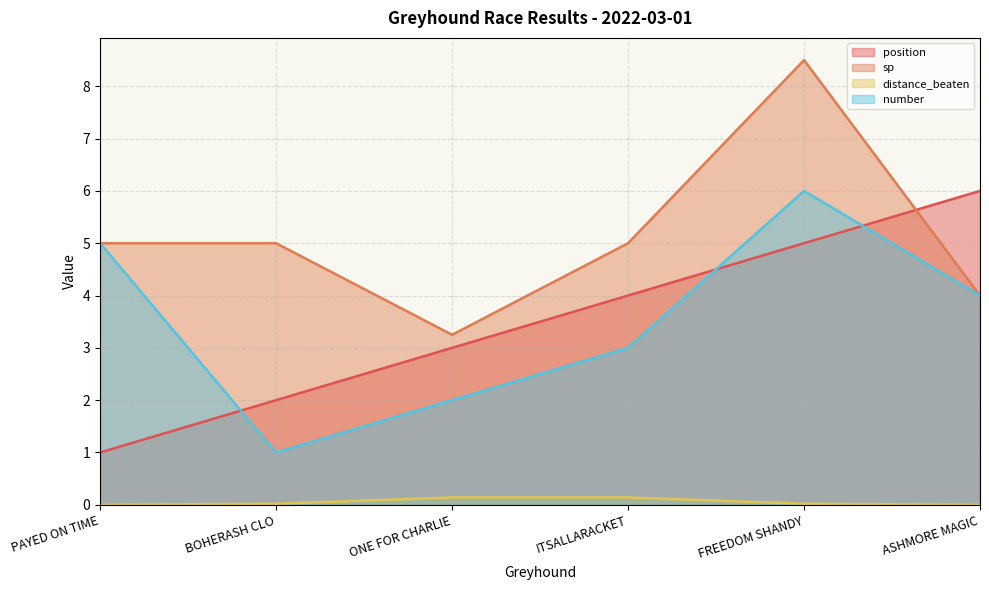

True or false: position and distance_beaten intersect in this chart.

False